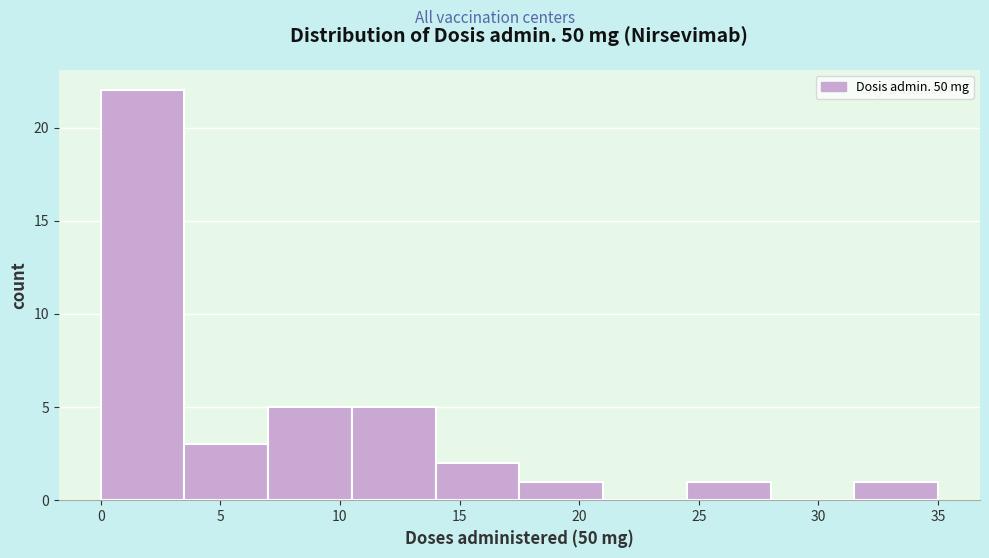

Which range on the x-axis has the tallest bar?

0.0 to 3.5